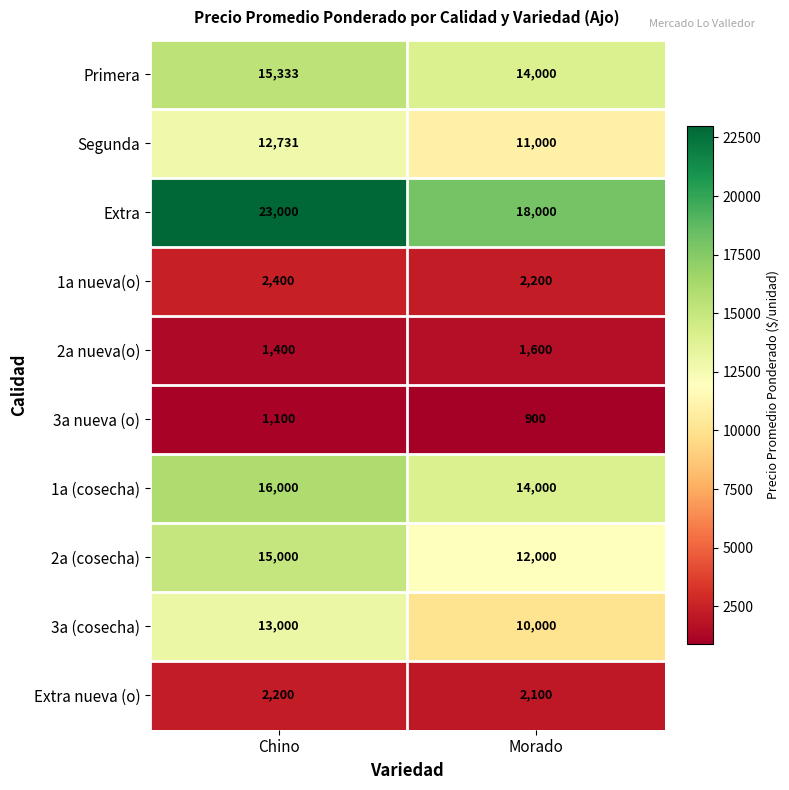

List the series in order of their peak value, highest first.

Extra, 1a (cosecha), Primera, 2a (cosecha), 3a (cosecha), Segunda, 1a nueva(o), Extra nueva (o), 2a nueva(o), 3a nueva (o)